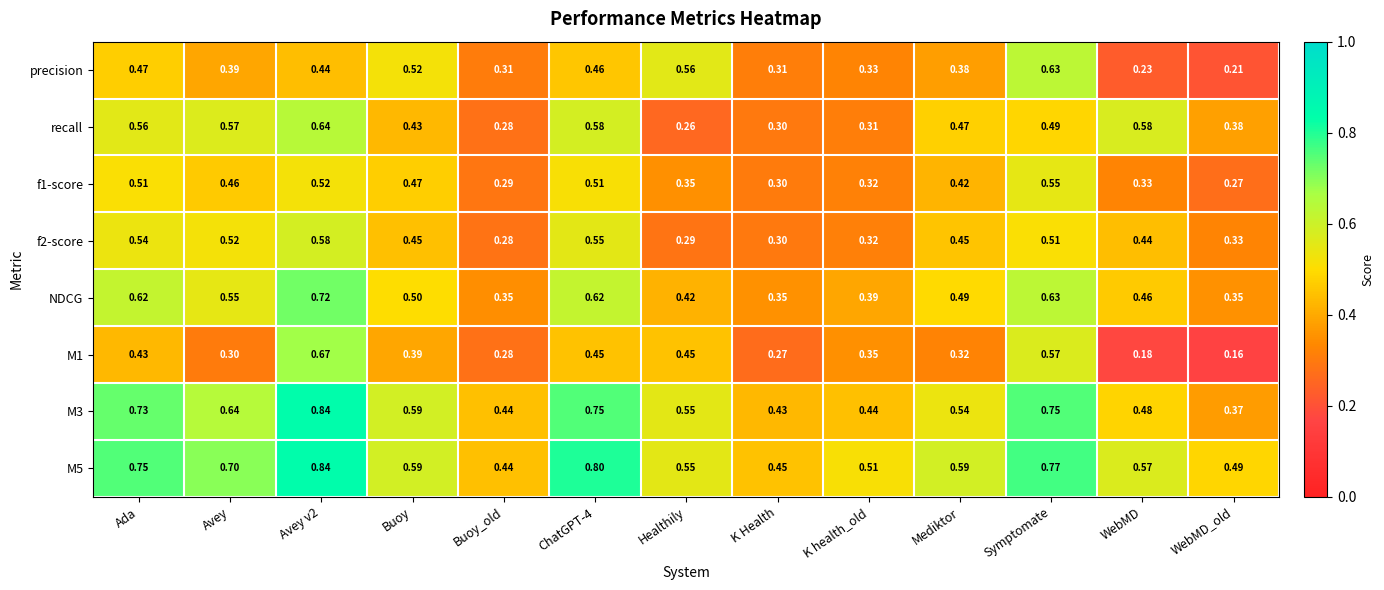

Where is M5 nearest to the value 0?

Buoy_old